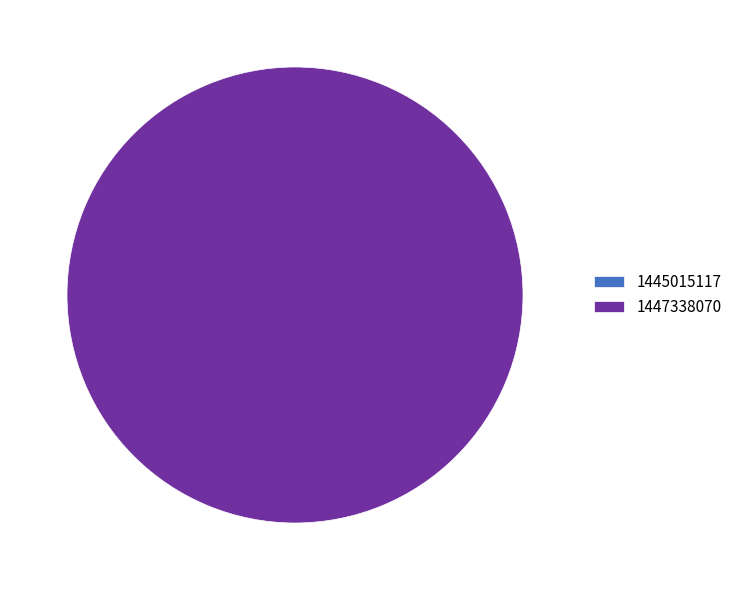

What is the change in value from 1445015117 to 1447338070?

+1